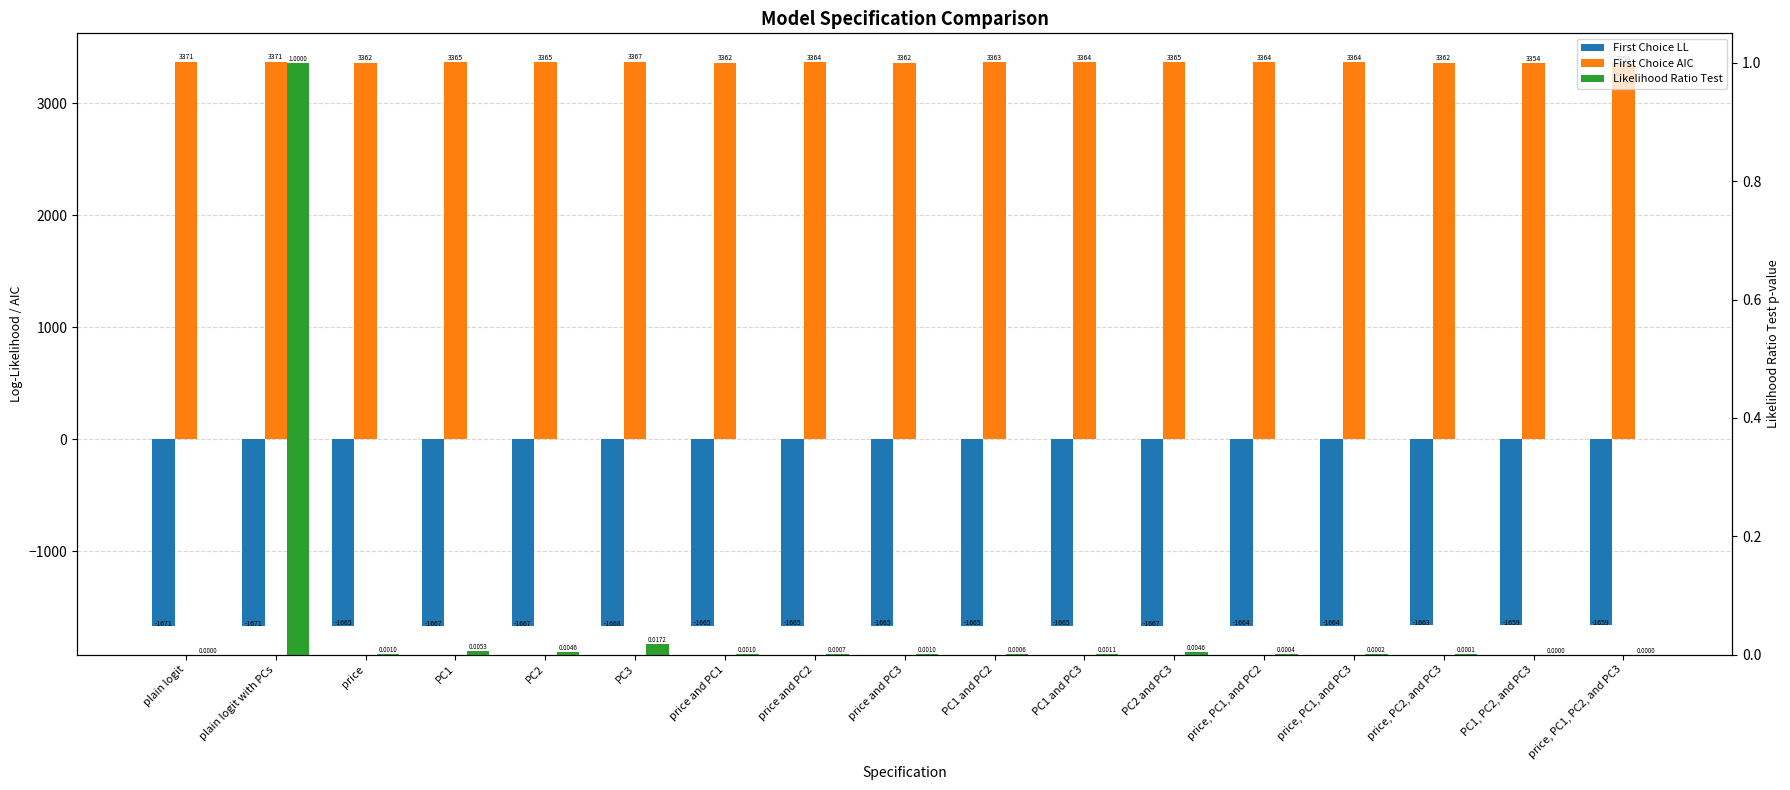

Is it true that Likelihood Ratio Test equals 0.0 at PC1 and PC2?

True